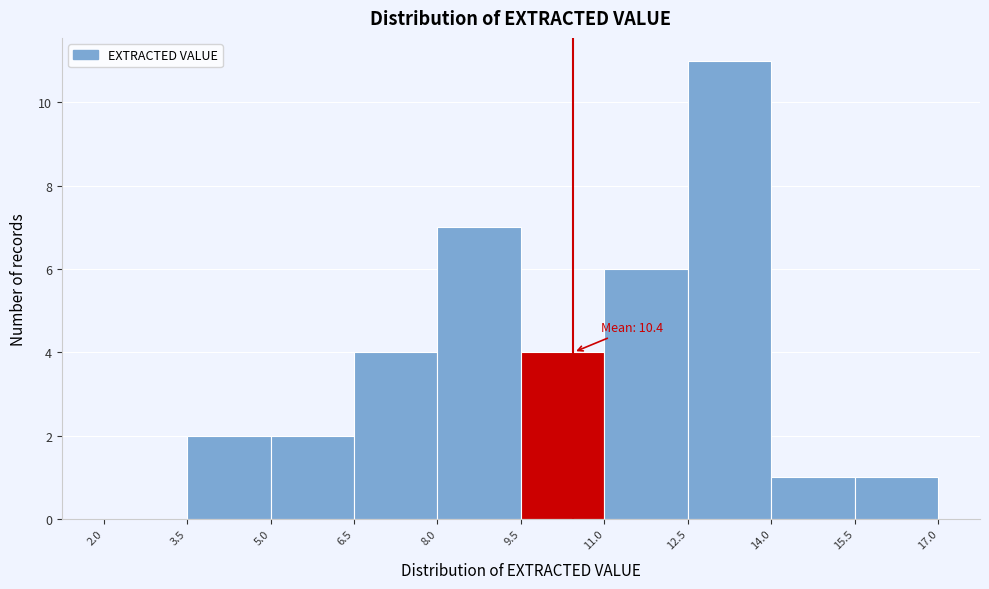

Which range on the x-axis has the tallest bar?

12.5 to 14.0